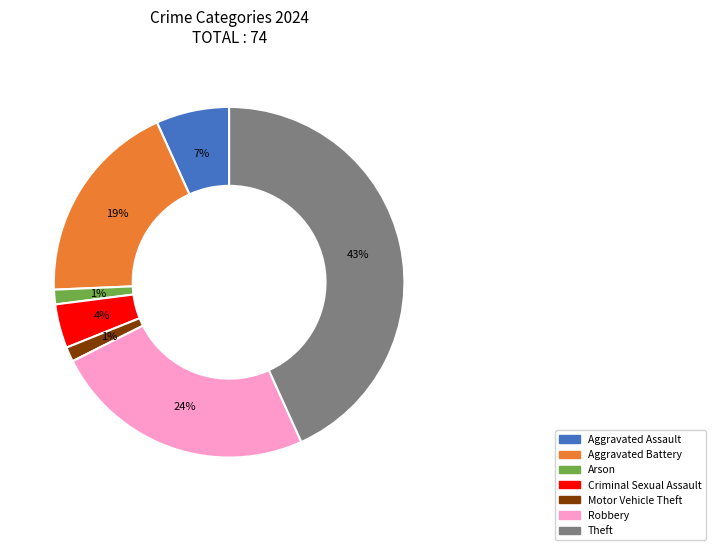

Does any single category account for the majority?

No